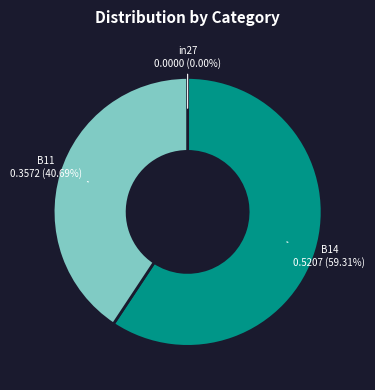

Is there any slice that represents more than half of the pie?

Yes